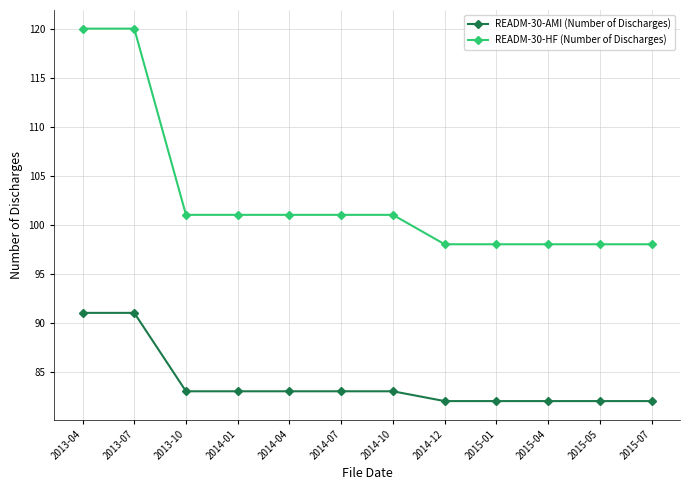

What is the lowest value of the READM-30-AMI (Number of Discharges) series?

82